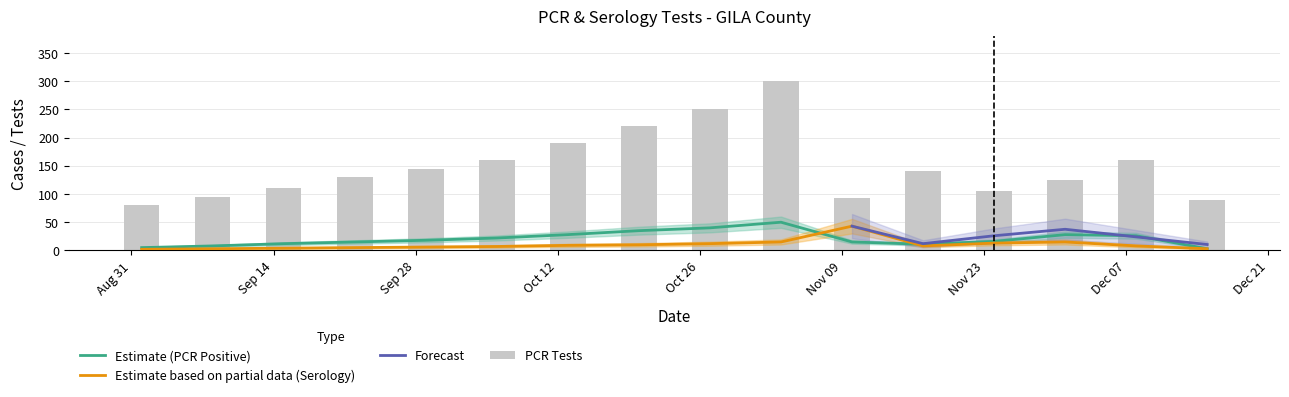

What position from the right is 2020-09-22?

13